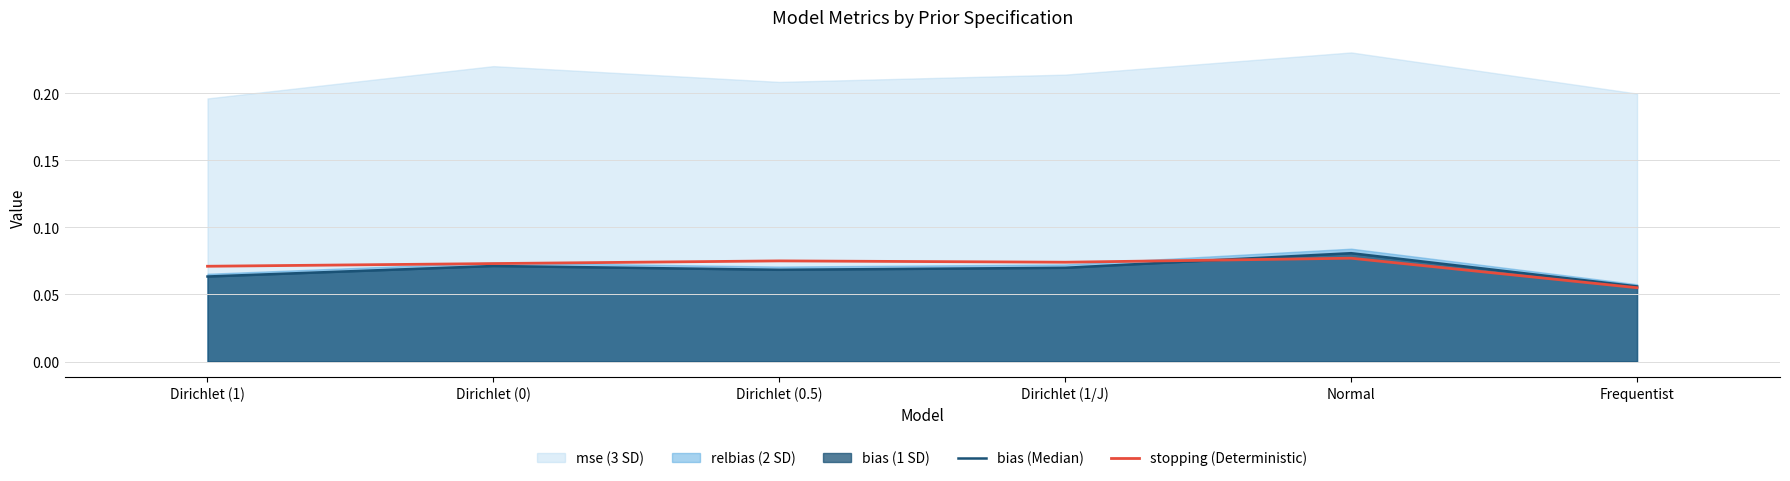

What is the label of the 4th point from the right?

Dirichlet (0.5)